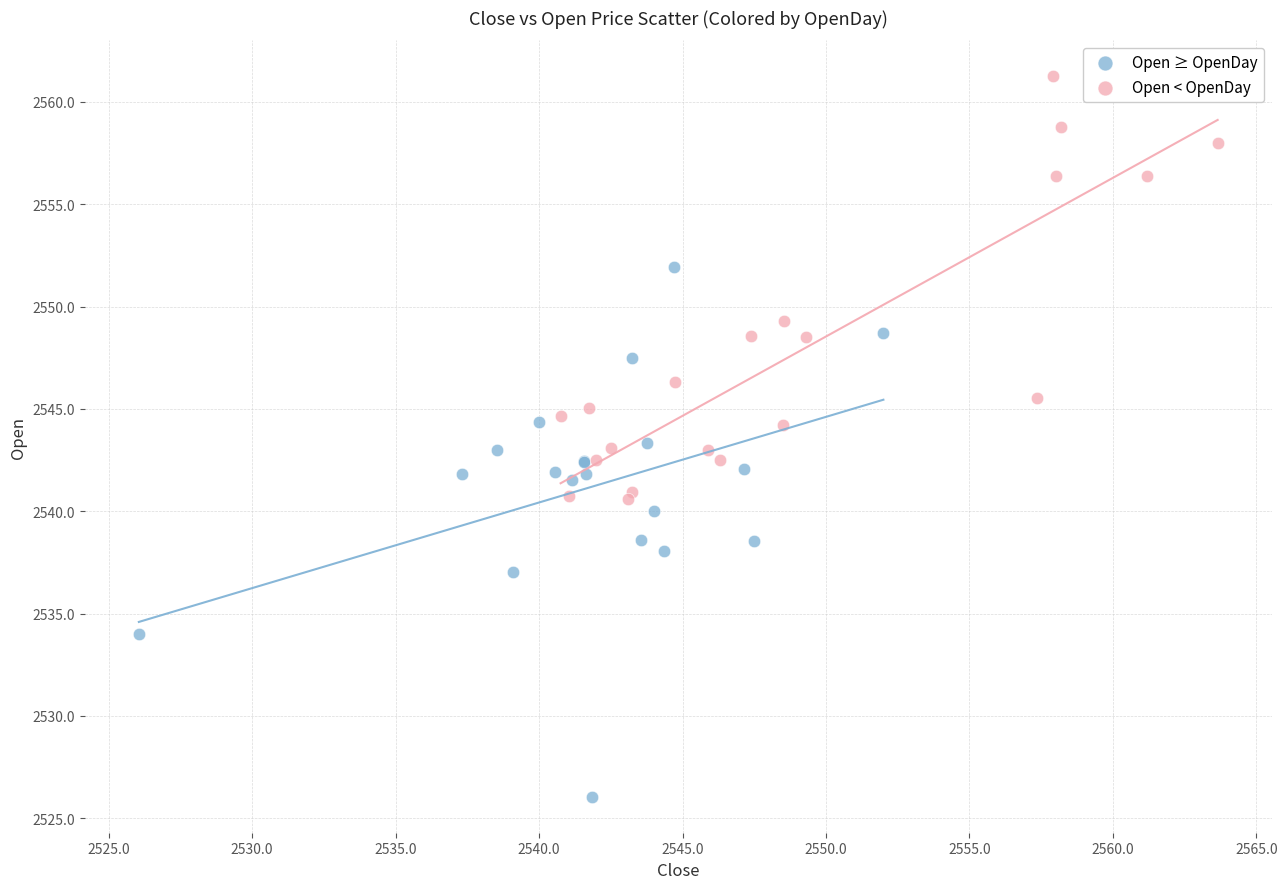

Which series has the largest Y range (max minus min)?

Open ≥ OpenDay